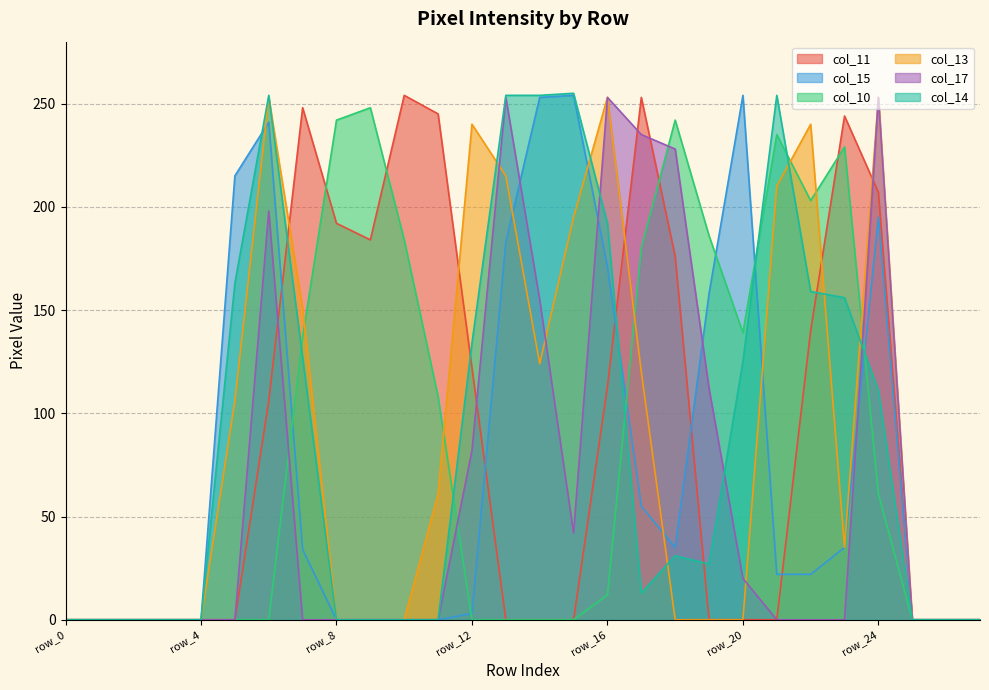

What is the maximum value shown in the chart?

255